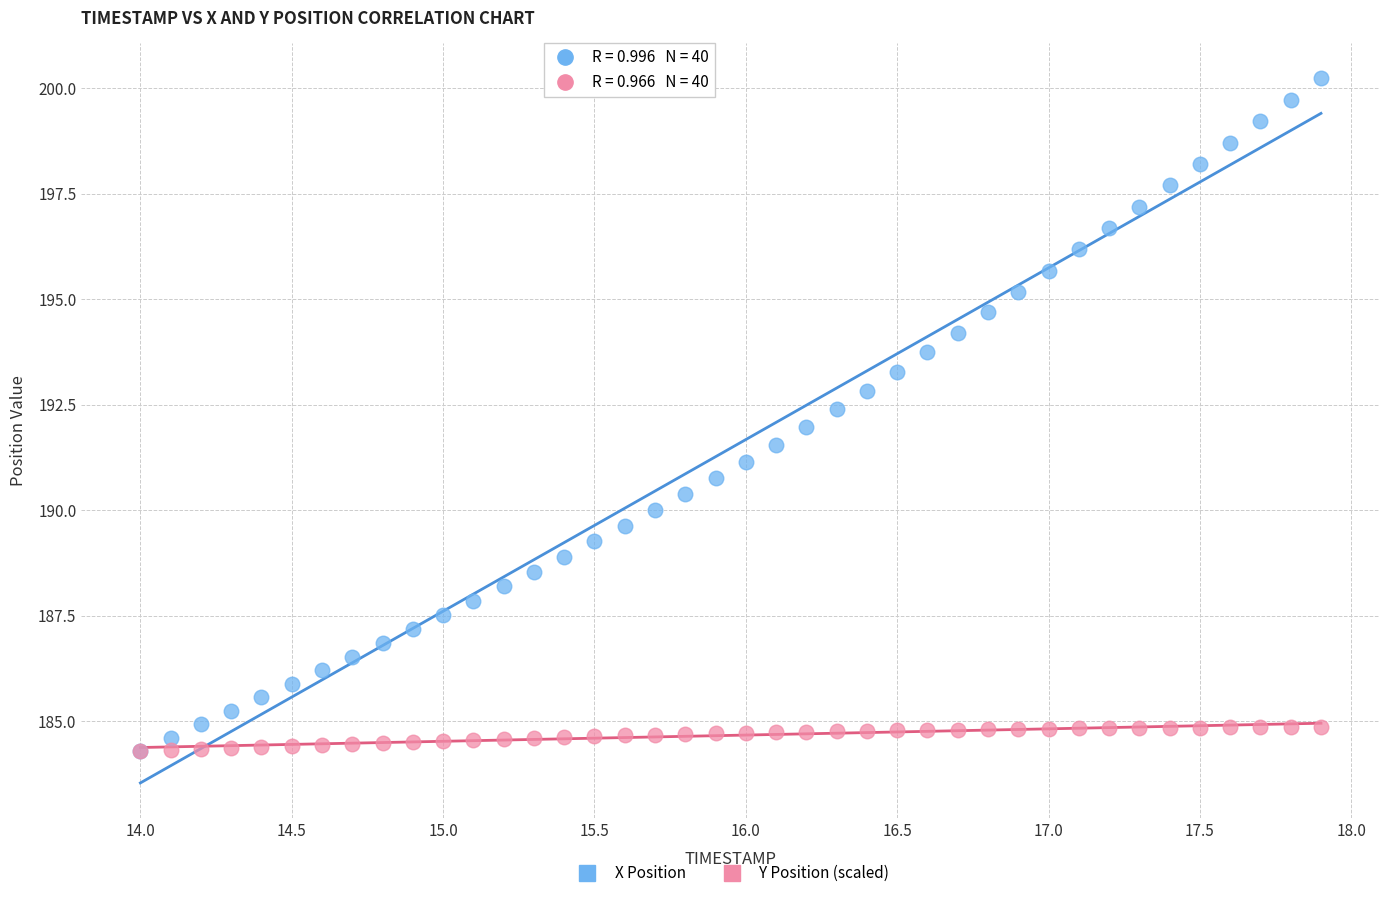

Which series reaches the maximum Y coordinate?

X Position